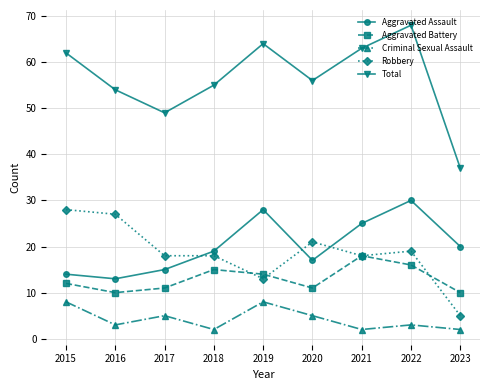

True or false: Aggravated Assault and Aggravated Battery intersect in this chart.

False